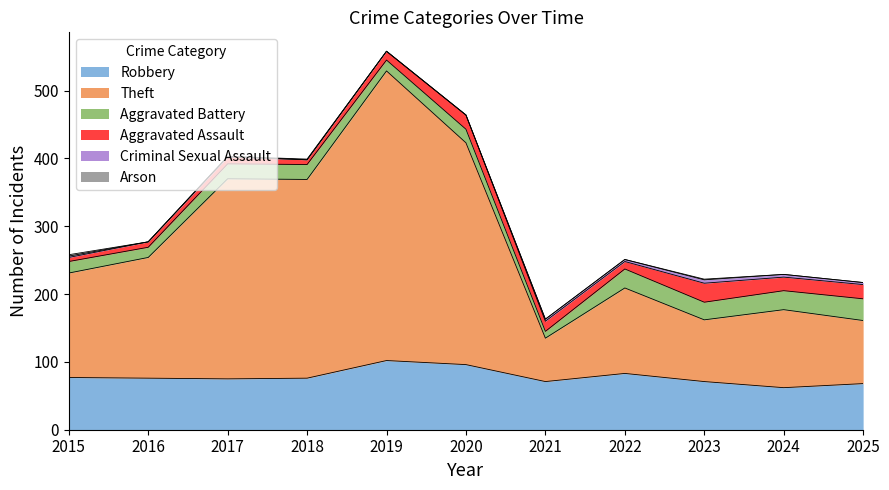

The Robbery series shows 124 at 2016. True or false?

False